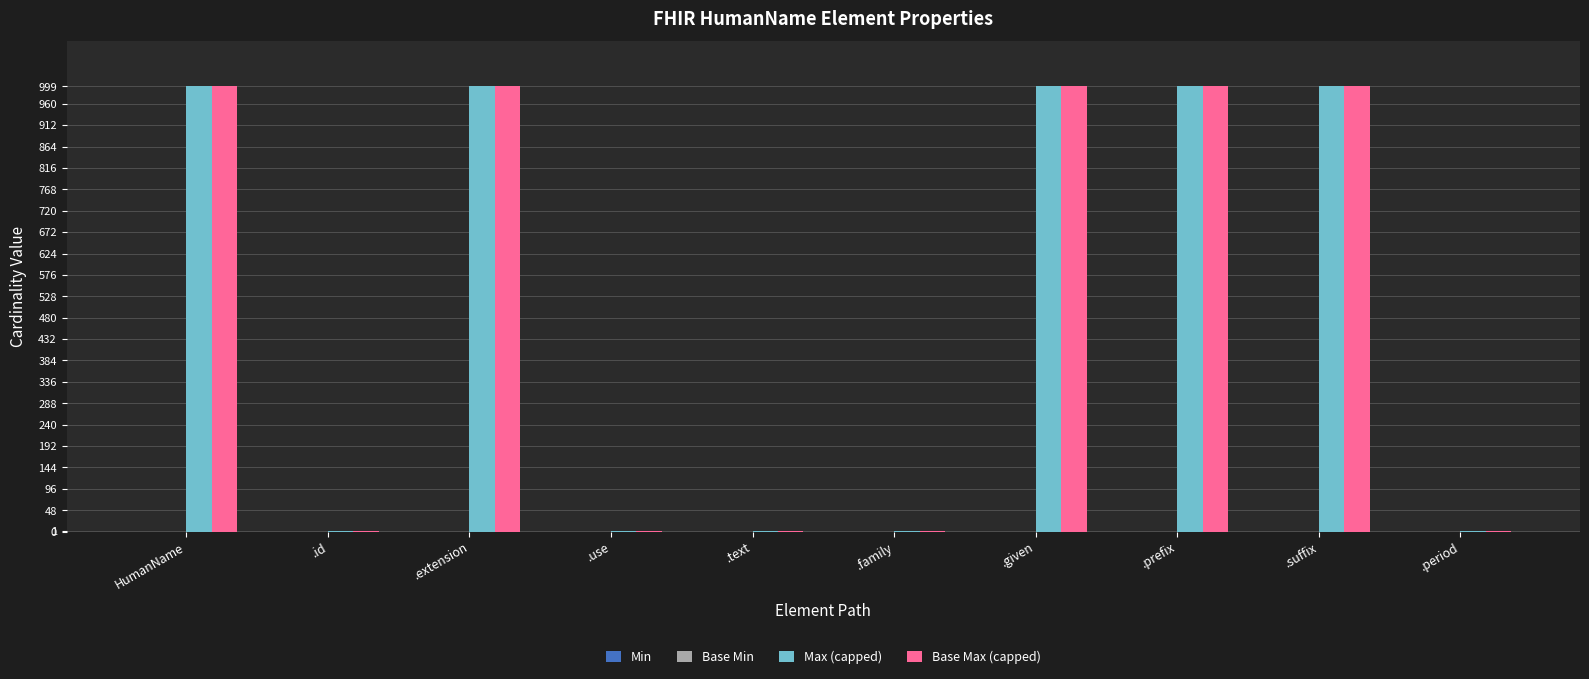

The value of Max (capped) at .family is 1. True or false?

True